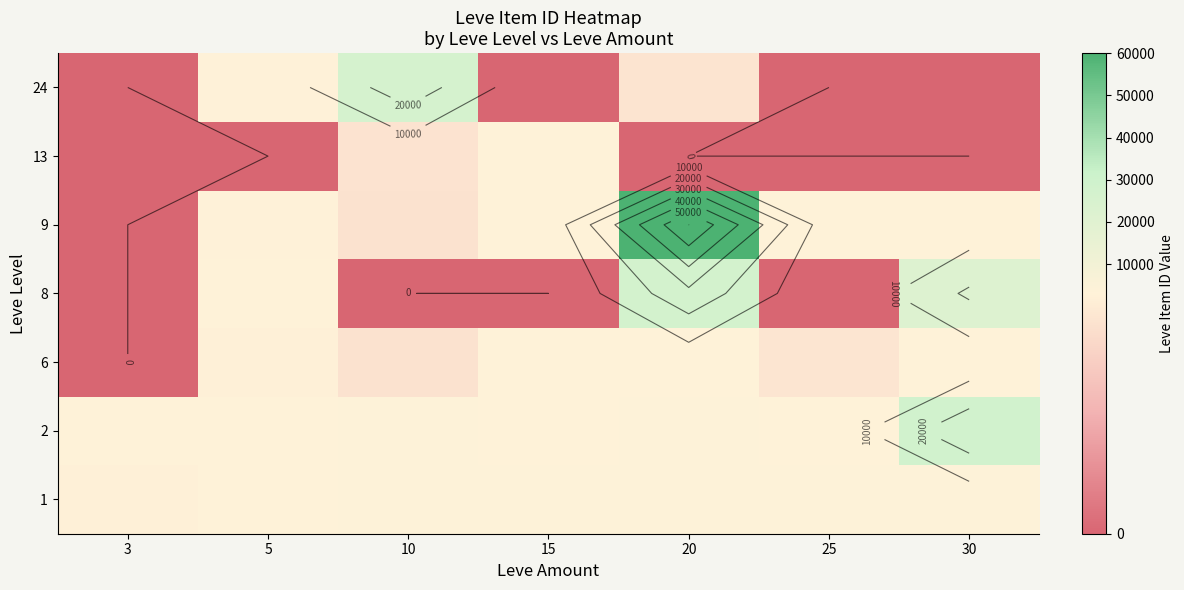

What is the difference between the highest and lowest values at 5?

3316